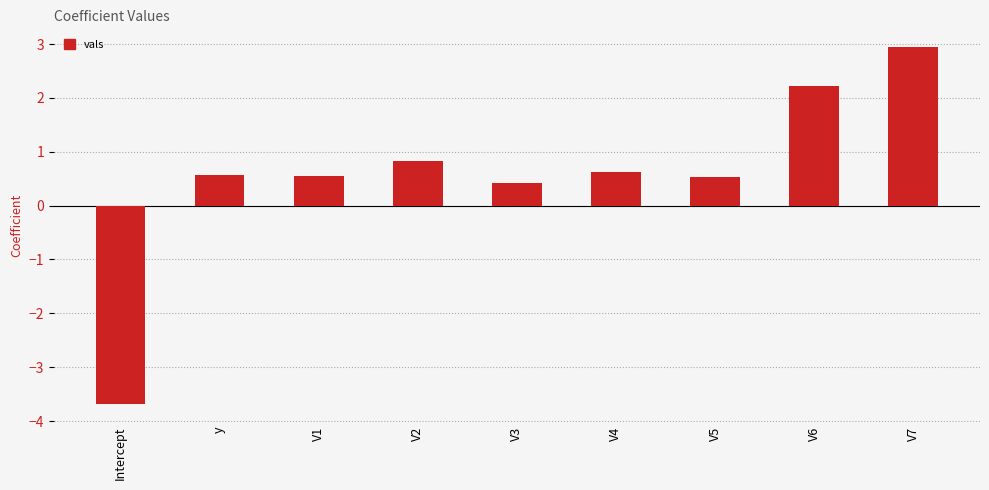

What is the difference between the values at y and V7?

2.4